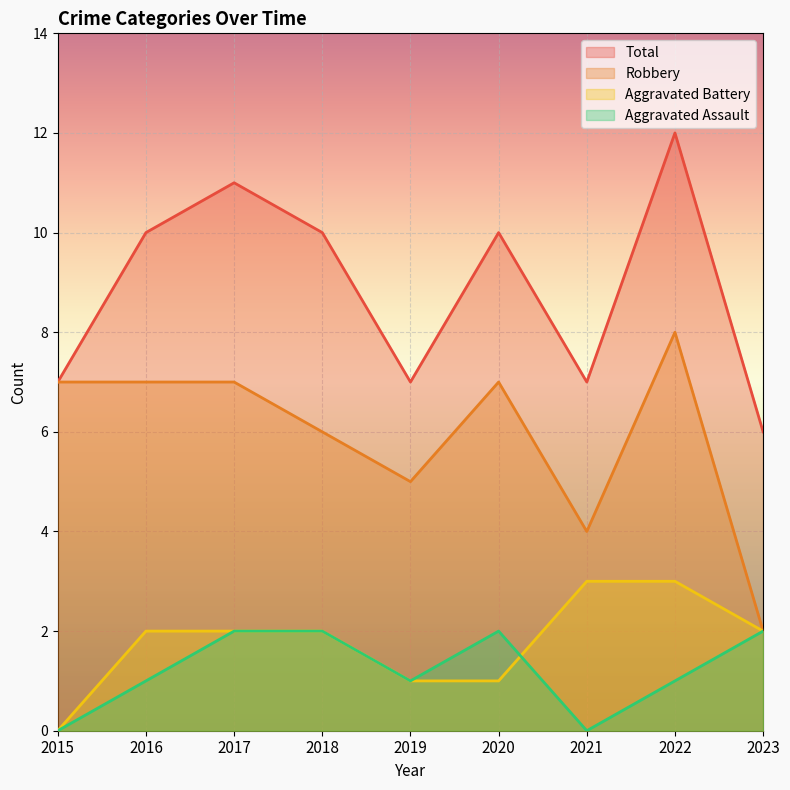

What are all the series names shown in the legend?

Total, Robbery, Aggravated Battery, Aggravated Assault